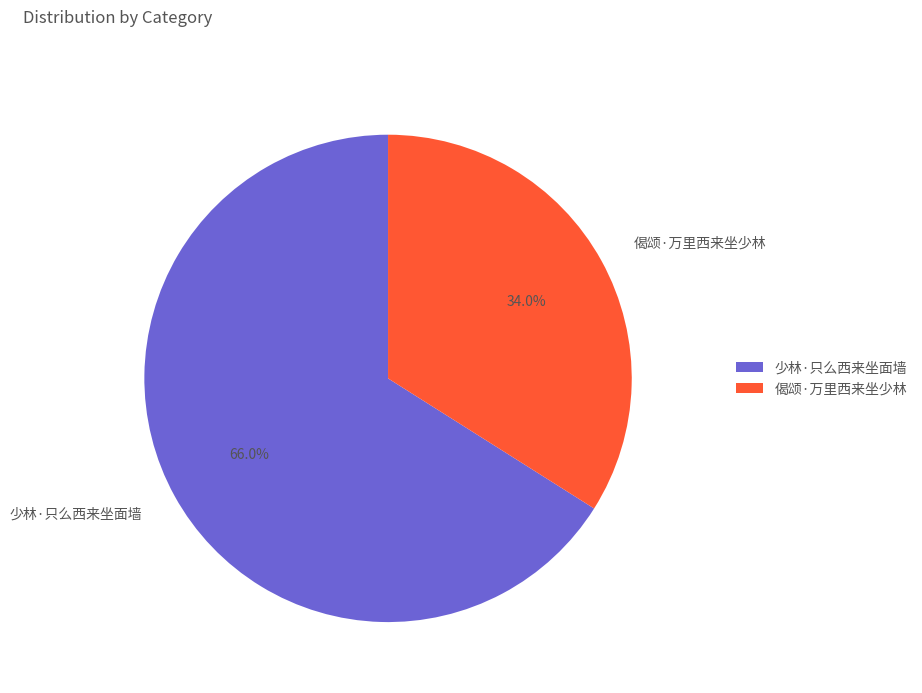

Which category accounts for the majority?

少林·只么西来坐面墙